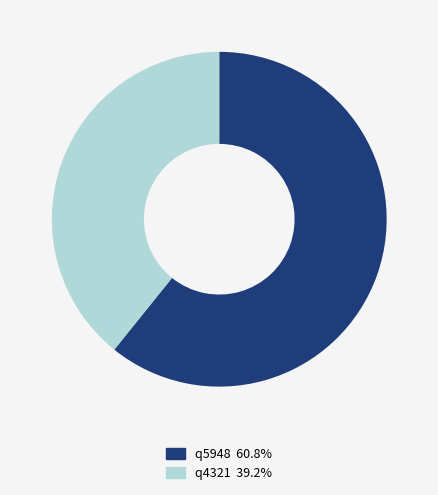

What is the majority slice?

q5948